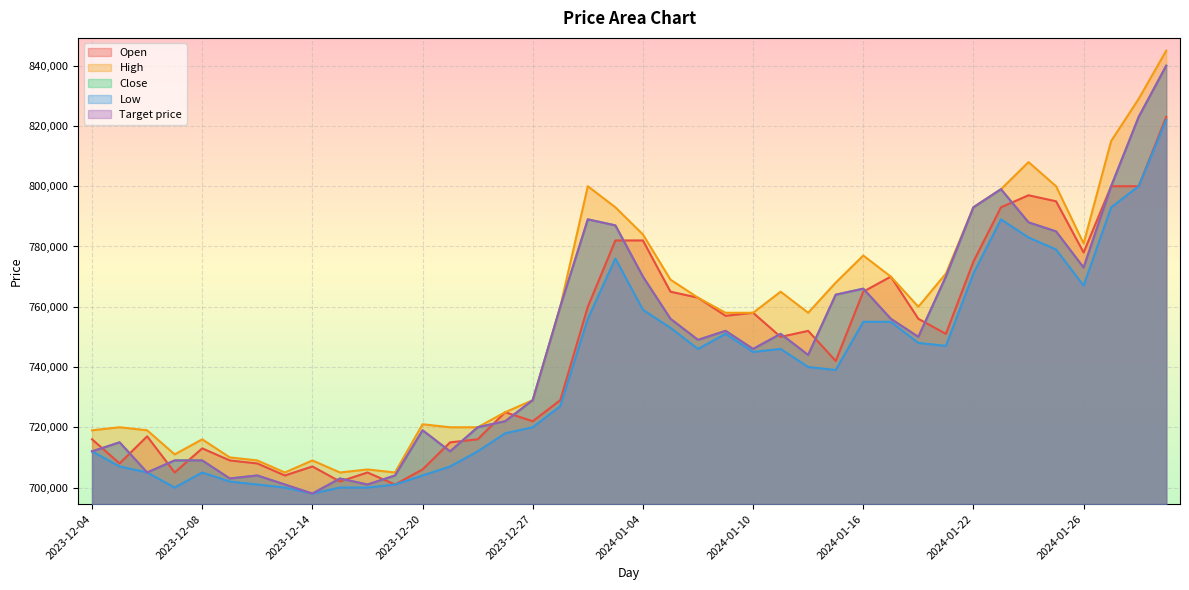

True or false: Close has a value of 703000 at 2023-12-11.

True